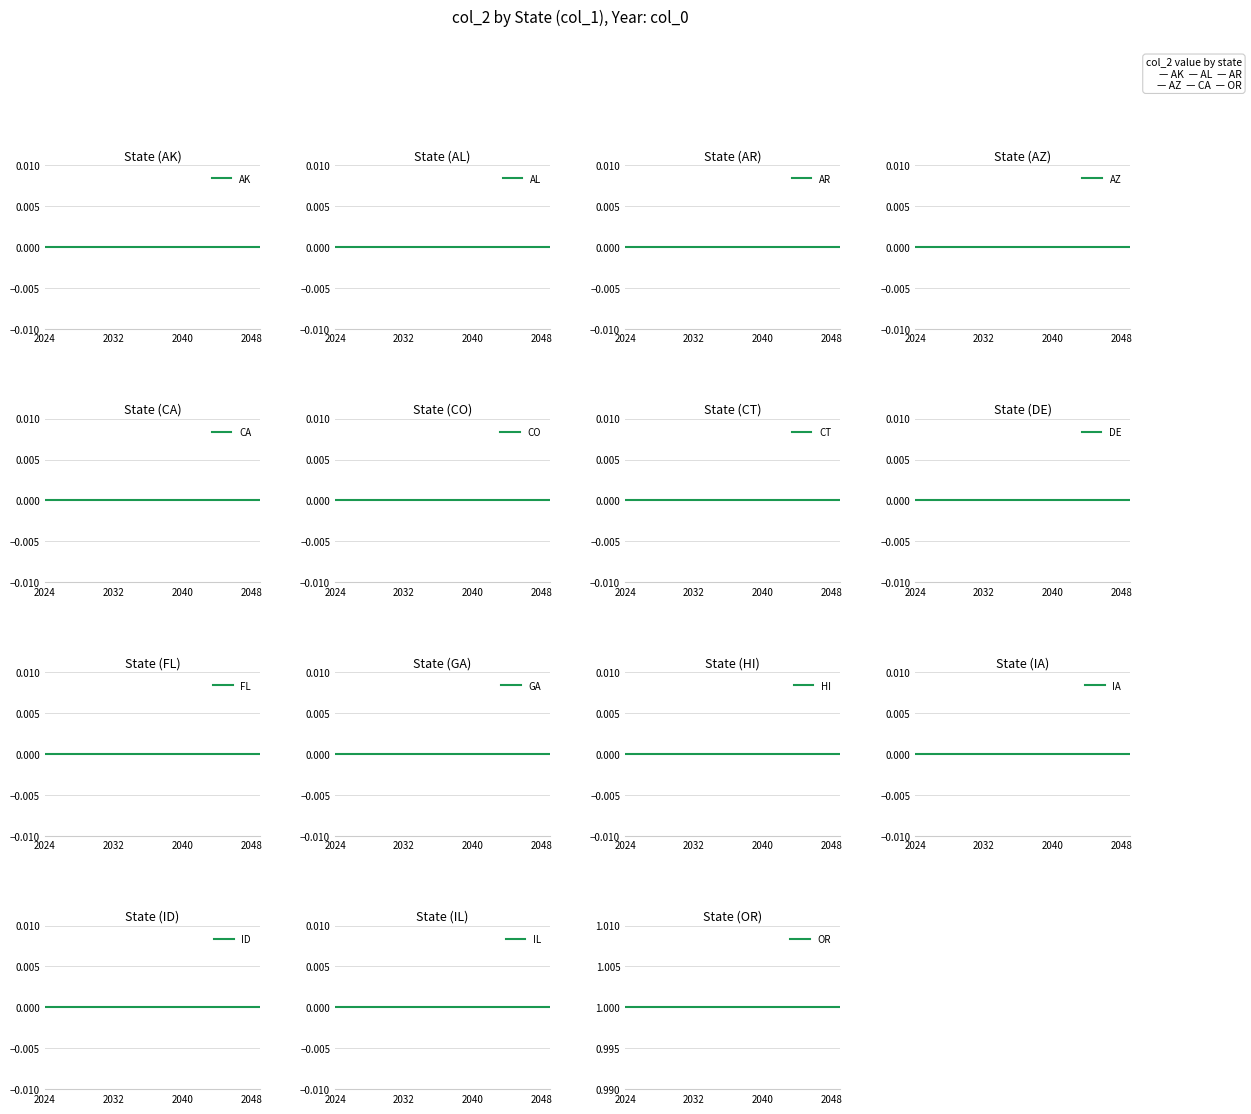

Rank the categories by AK value from highest to lowest.

0, 1, 2, 3, 4, 5, 6, 7, 8, 9, 10, 11, 12, 13, 14, 15, 16, 17, 18, 19, 20, 21, 22, 23, 24, 25